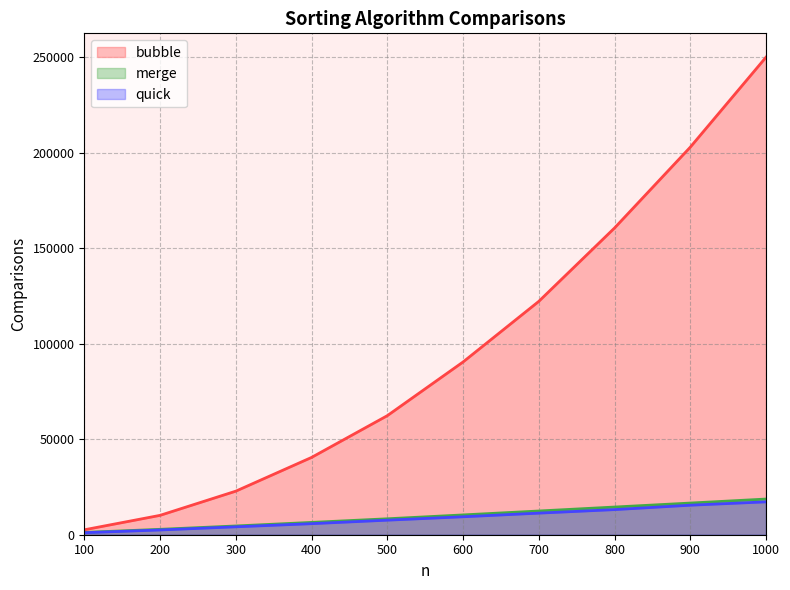

Is it true that bubble equals 17887.7 at 500?

False